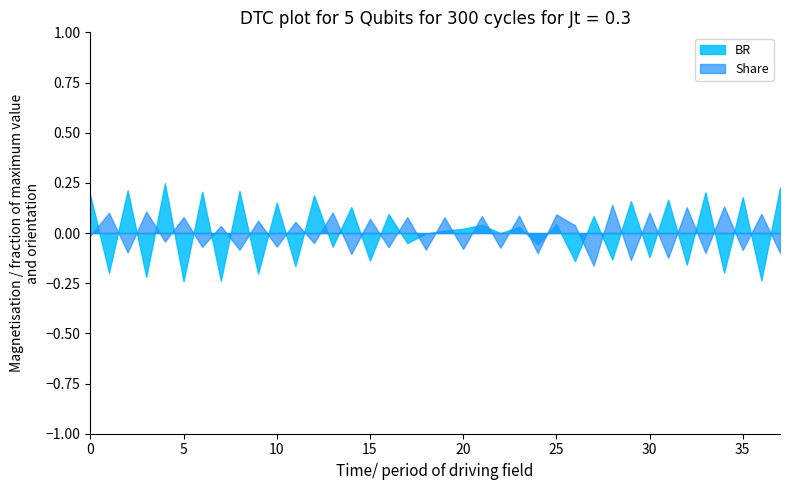

Rank the series by their maximum value, from lowest to highest.

Share, BR